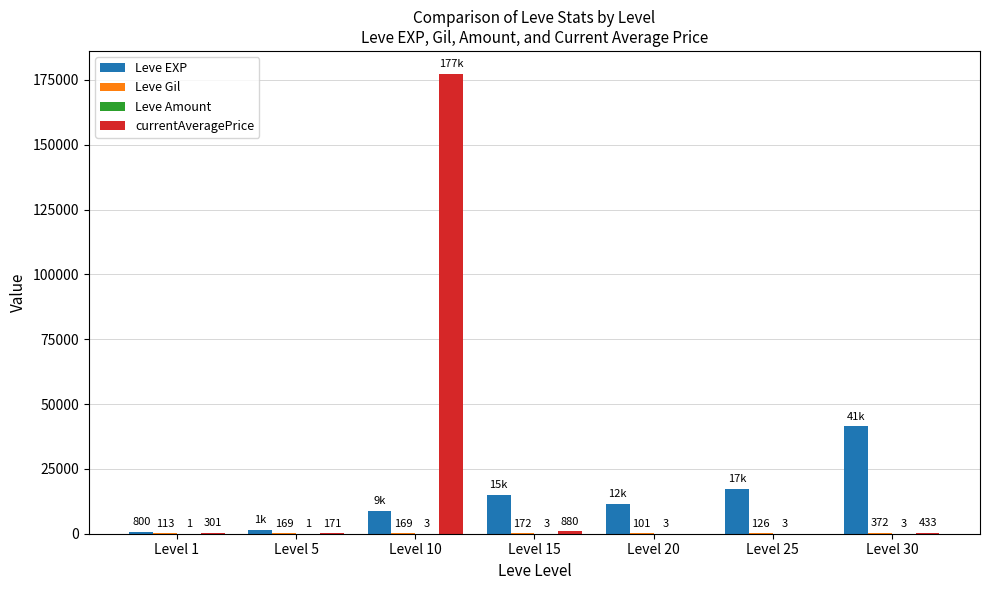

Is the value of currentAveragePrice at Level 25 greater than the value of Leve EXP at Level 30?

No